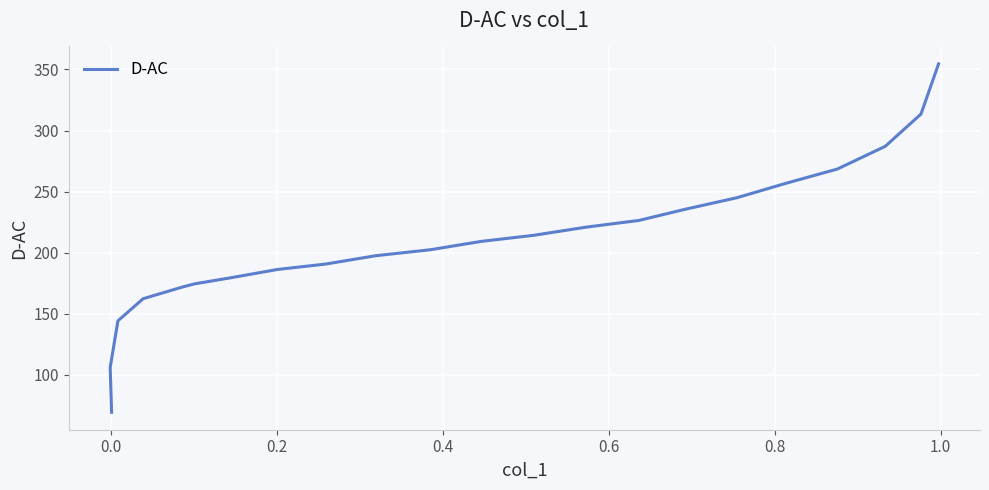

Is it true that the value at 0.0 is 26.3?

False